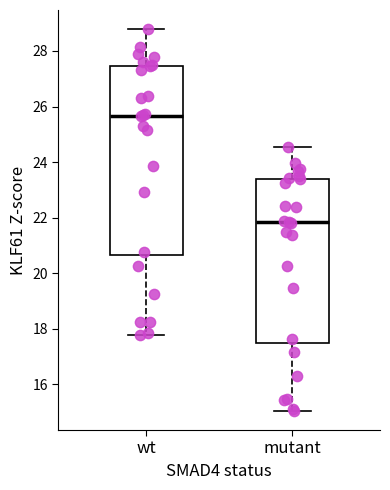

Where does the upper whisker of the box for wt end on the y-axis? The values are not printed on the chart, so give them approximately, as read against the axis.

28.8